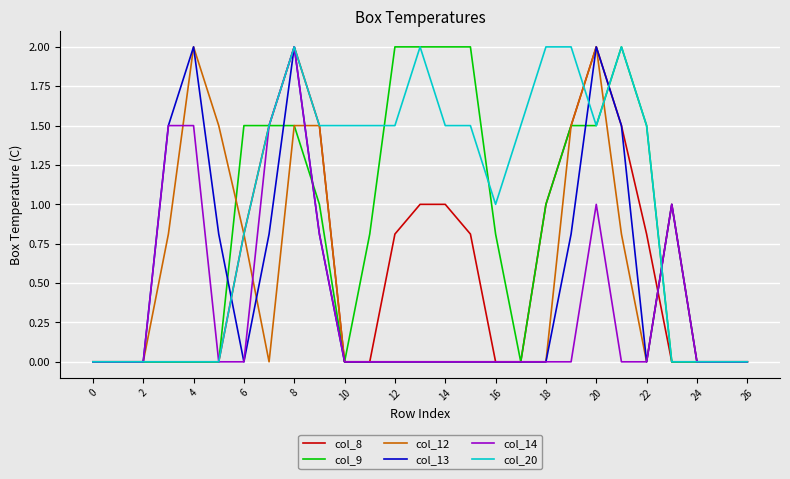

Which series has the largest total across all categories?

col_20